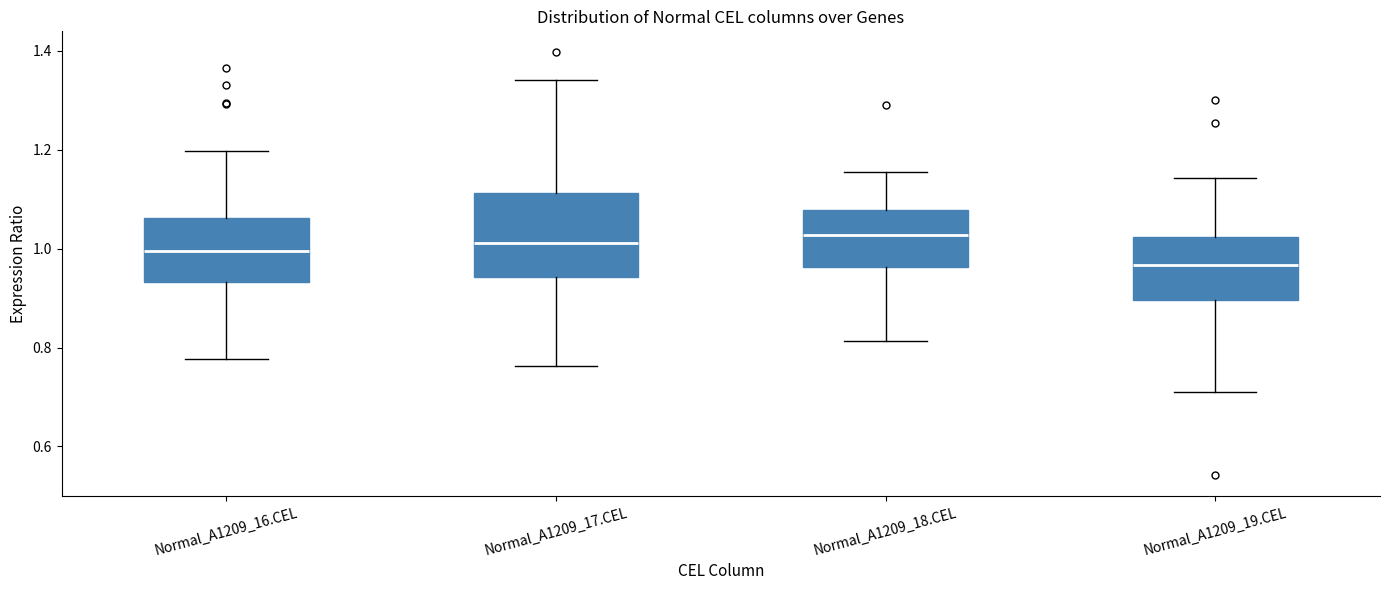

Which box's median line is the lowest?

Normal_A1209_19.CEL